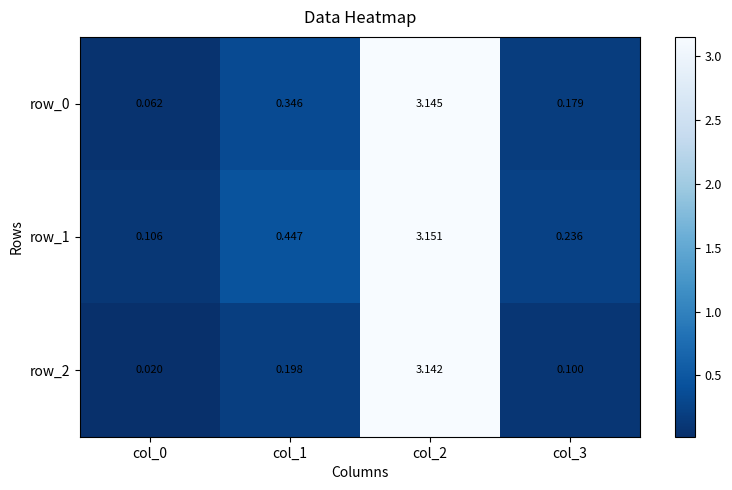

Is the value of row_2 at col_2 greater than the value of row_1 at col_0?

Yes